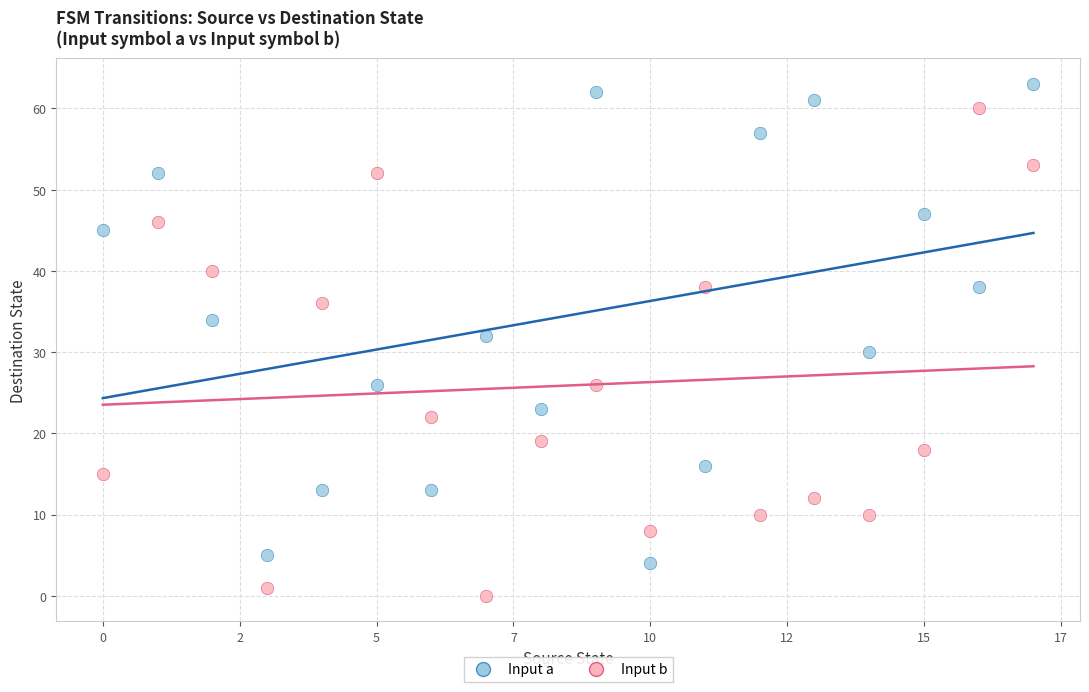

What are all the series names shown in the legend?

Input a, Input b